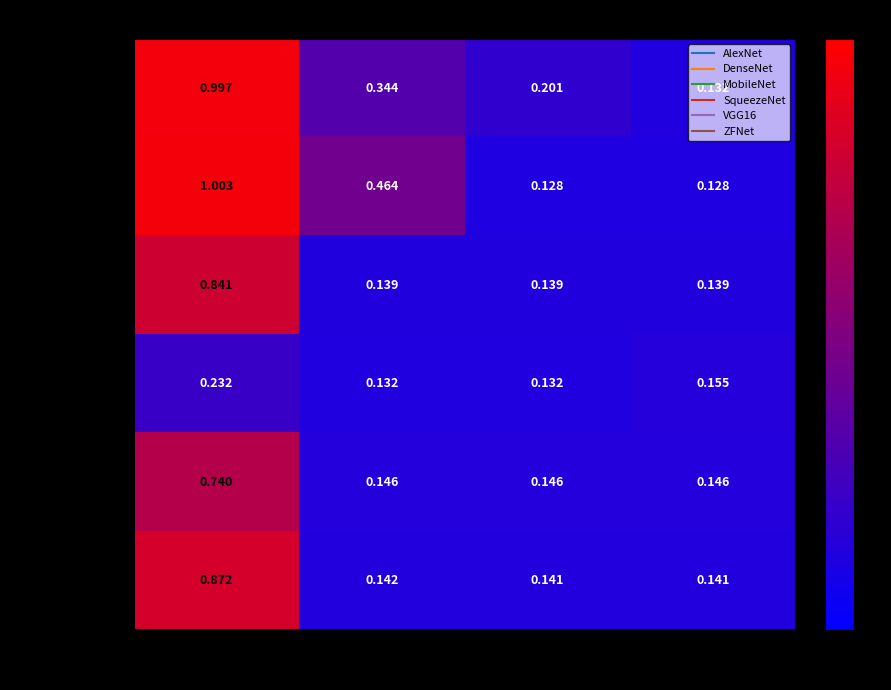

Which series has the largest range (max minus min)?

DenseNet